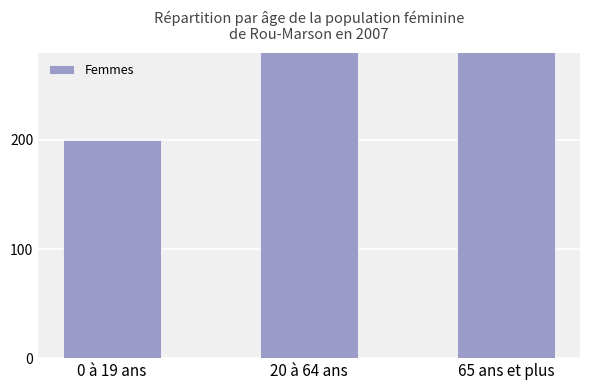

Are the bars horizontal?

No